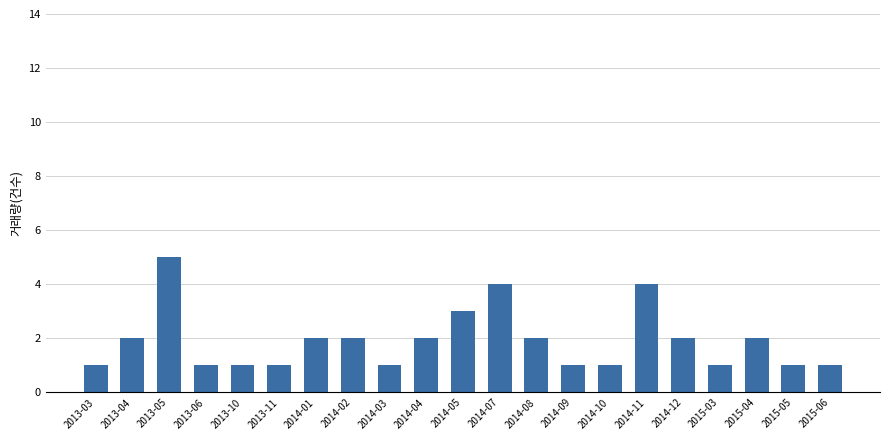

Reading left to right, what are all the values shown in this chart?

2013-03=1	2013-04=2	2013-05=5	2013-06=1	2013-10=1	2013-11=1	2014-01=2	2014-02=2	2014-03=1	2014-04=2	2014-05=3	2014-07=4	2014-08=2	2014-09=1	2014-10=1	2014-11=4	2014-12=2	2015-03=1	2015-04=2	2015-05=1	2015-06=1